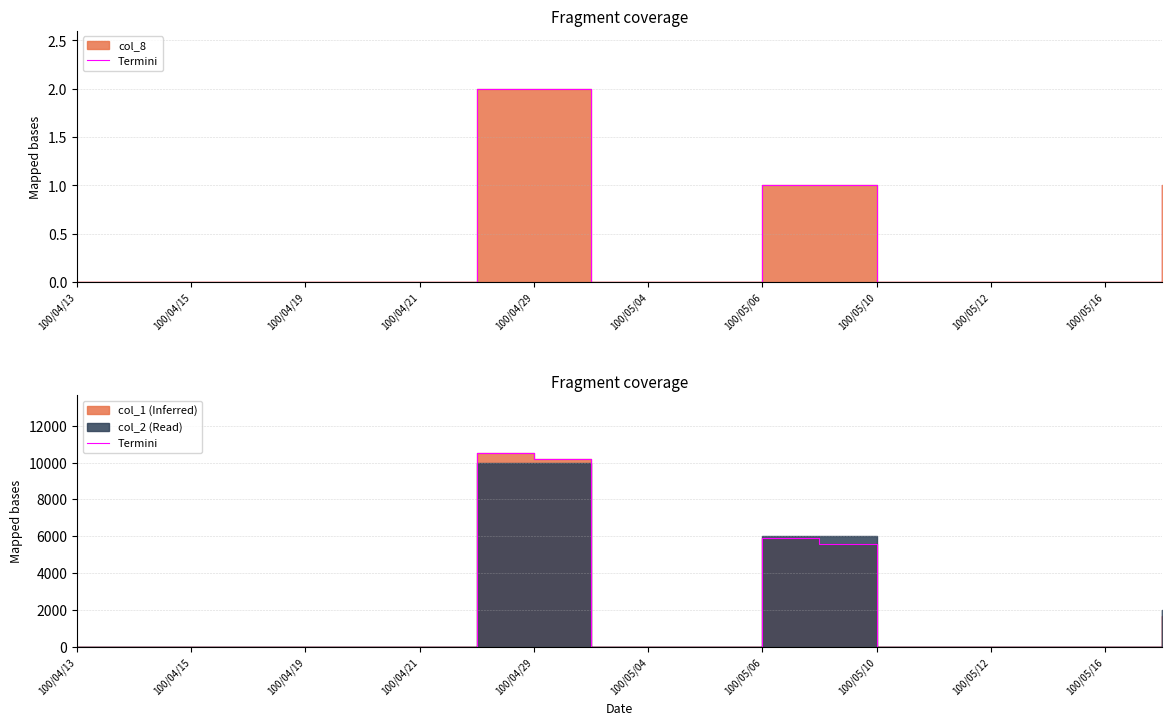

What is the difference between the second highest and minimum values?

10200